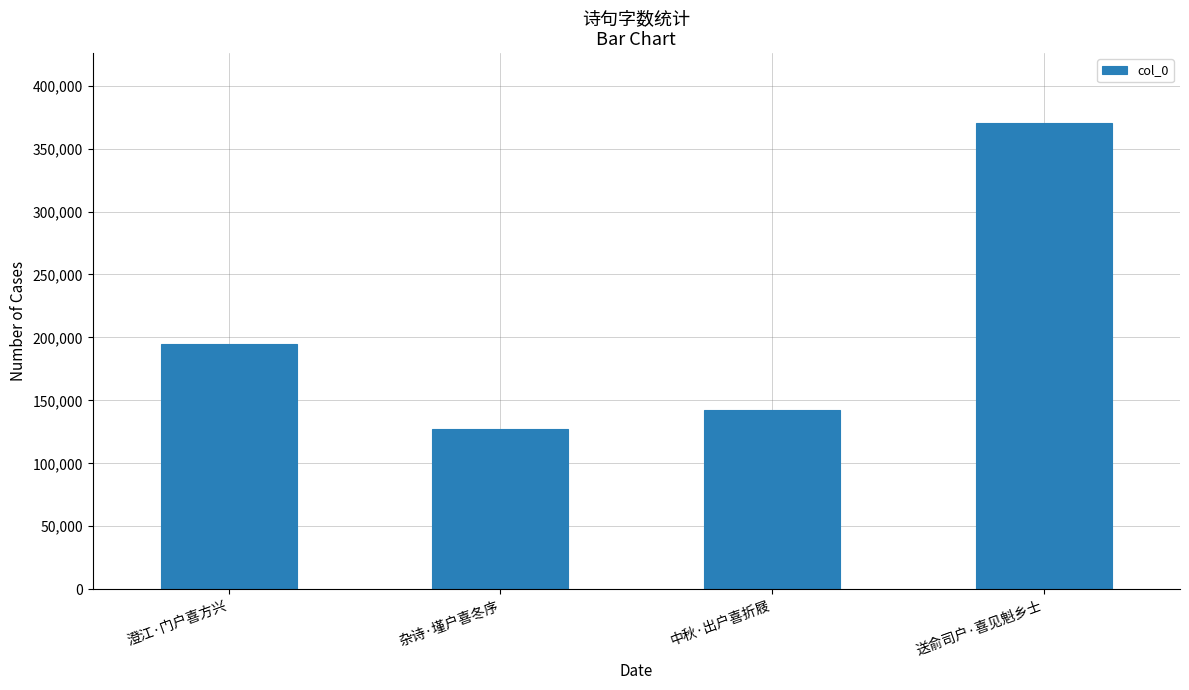

Read the value at 送俞司户·喜见魁乡士, to the nearest 50.

370300